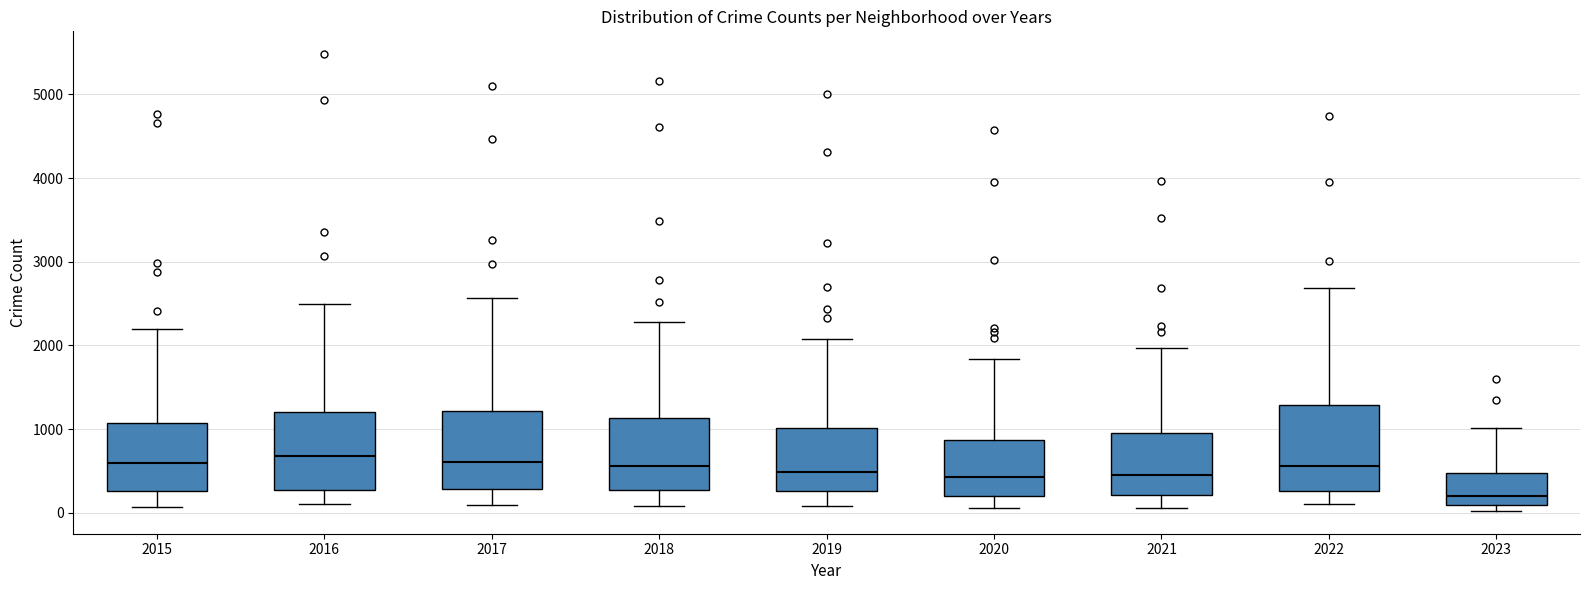

Reading left to right, read every box against the y-axis: the position of its median line, the range the box covers, and the ends of its whiskers. The values are not printed on the chart, so give them approximately, as read against the axis.

2015: median 600, box 300 to 1100, whiskers 100 to 2200
2016: median 700, box 300 to 1200, whiskers 100 to 2500
2017: median 600, box 300 to 1200, whiskers 100 to 2600
2018: median 600, box 300 to 1100, whiskers 100 to 2300
2019: median 500, box 300 to 1000, whiskers 100 to 2100
2020: median 400, box 200 to 900, whiskers 100 to 1800
2021: median 500, box 200 to 900, whiskers 100 to 2000
2022: median 600, box 300 to 1300, whiskers 100 to 2700
2023: median 200, box 100 to 500, whiskers 0 to 1000